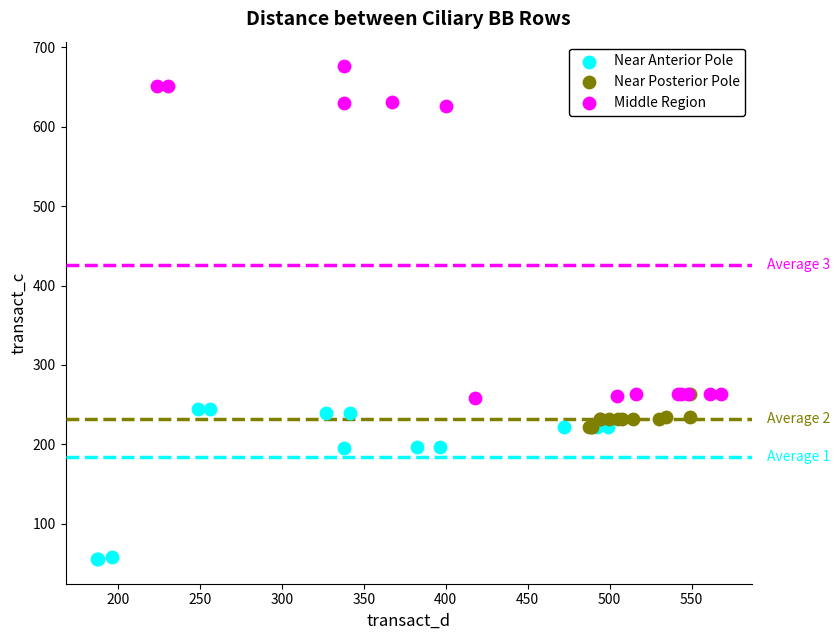

Which series reaches the maximum Y coordinate?

Middle Region